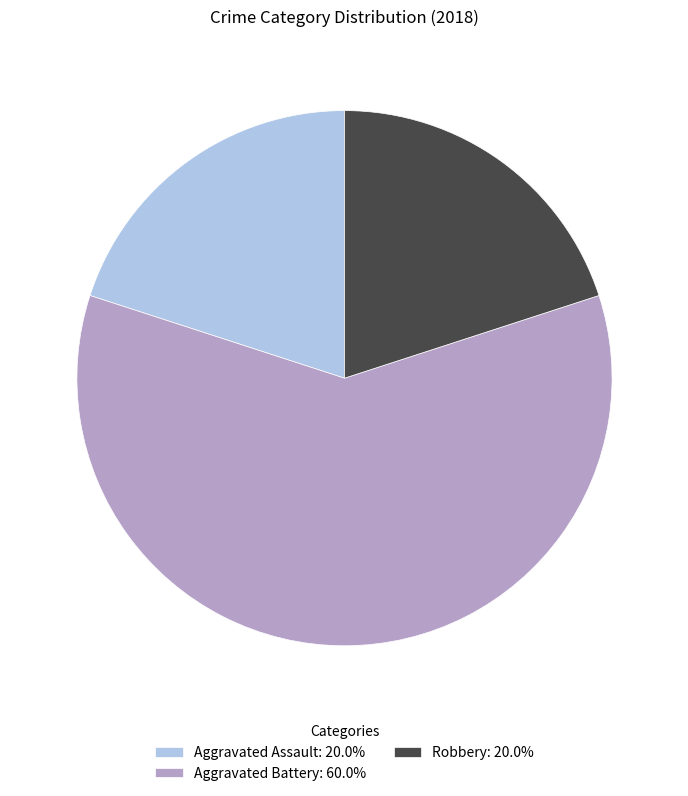

Approximately how many times larger is the value at Aggravated Assault: 20.0% compared to Robbery: 20.0%?

1.0